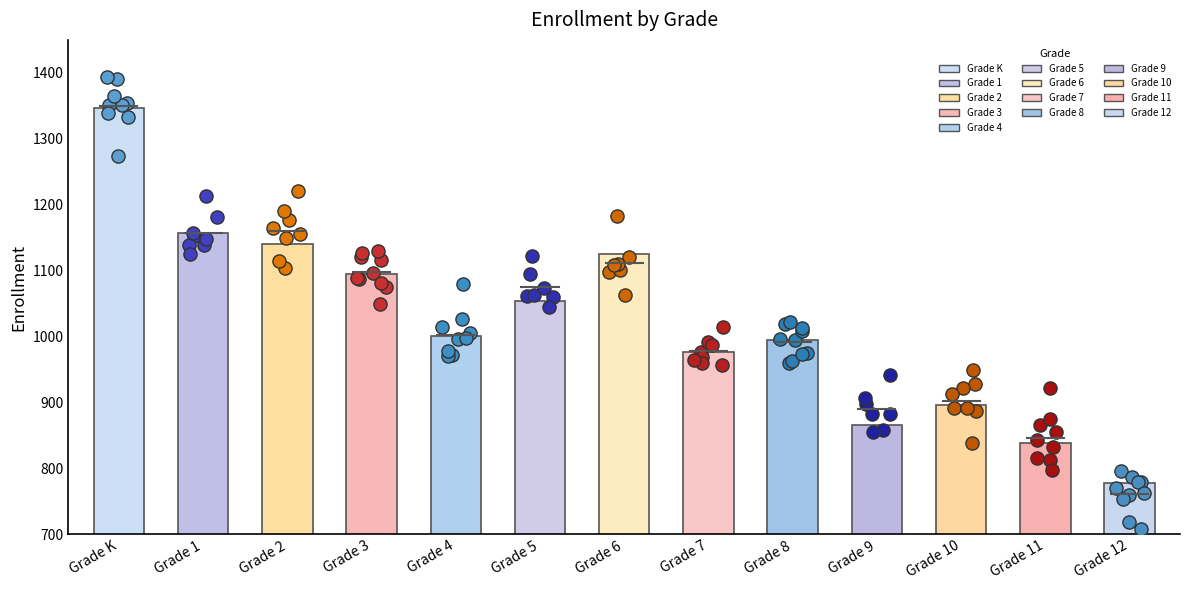

Between Grade 11 and Grade 4, which is larger?

Grade 4